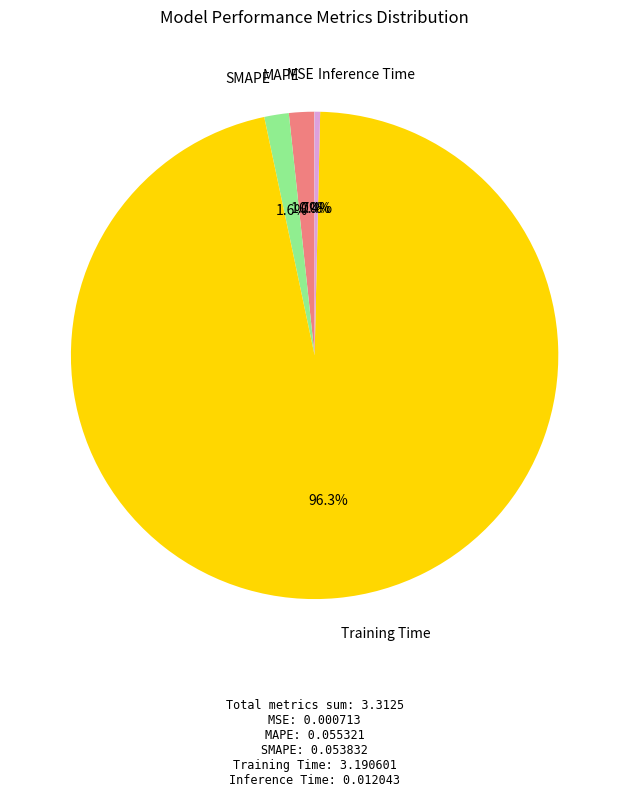

Which category accounts for the majority?

Training Time